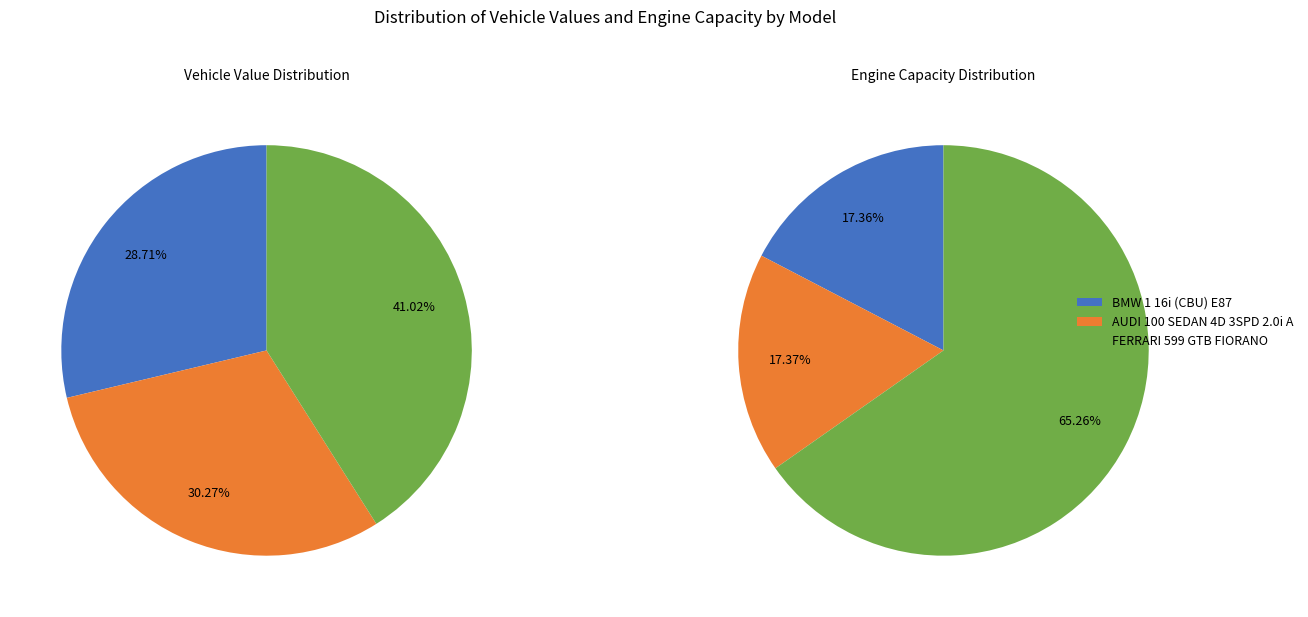

To the nearest percent, what is the difference between the largest and smallest slice percentages?

12%